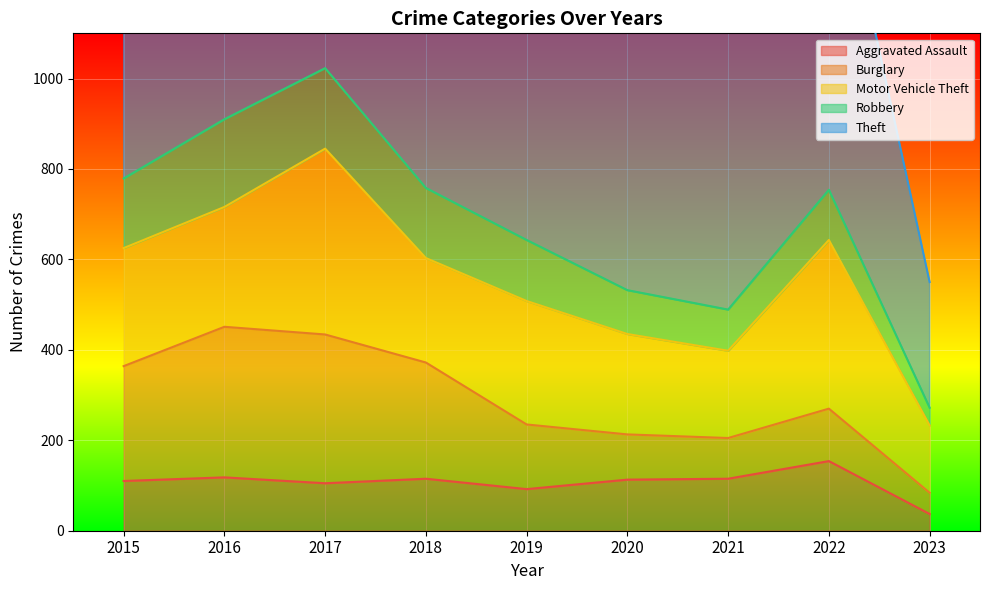

At which category does Theft reach its first local valley?

2018